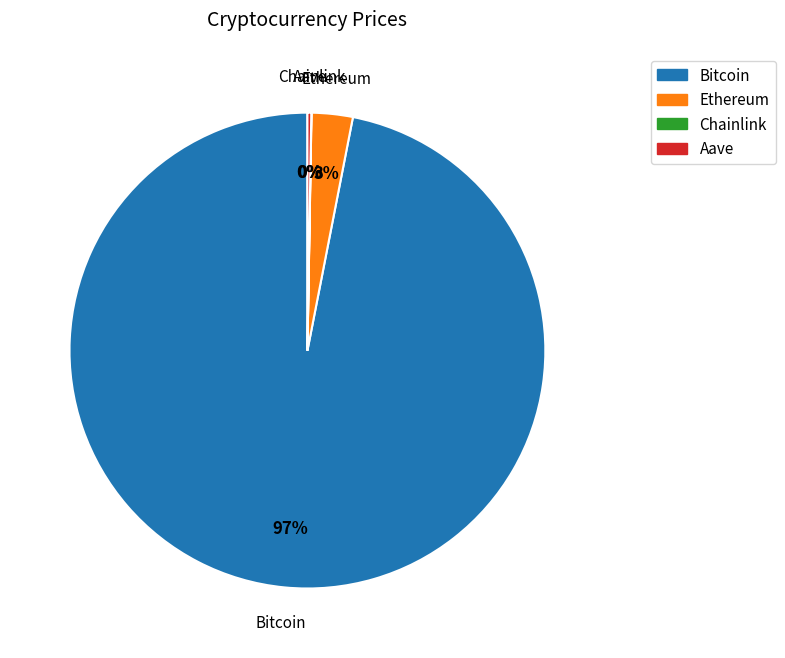

Which category has the biggest portion of the pie?

Bitcoin